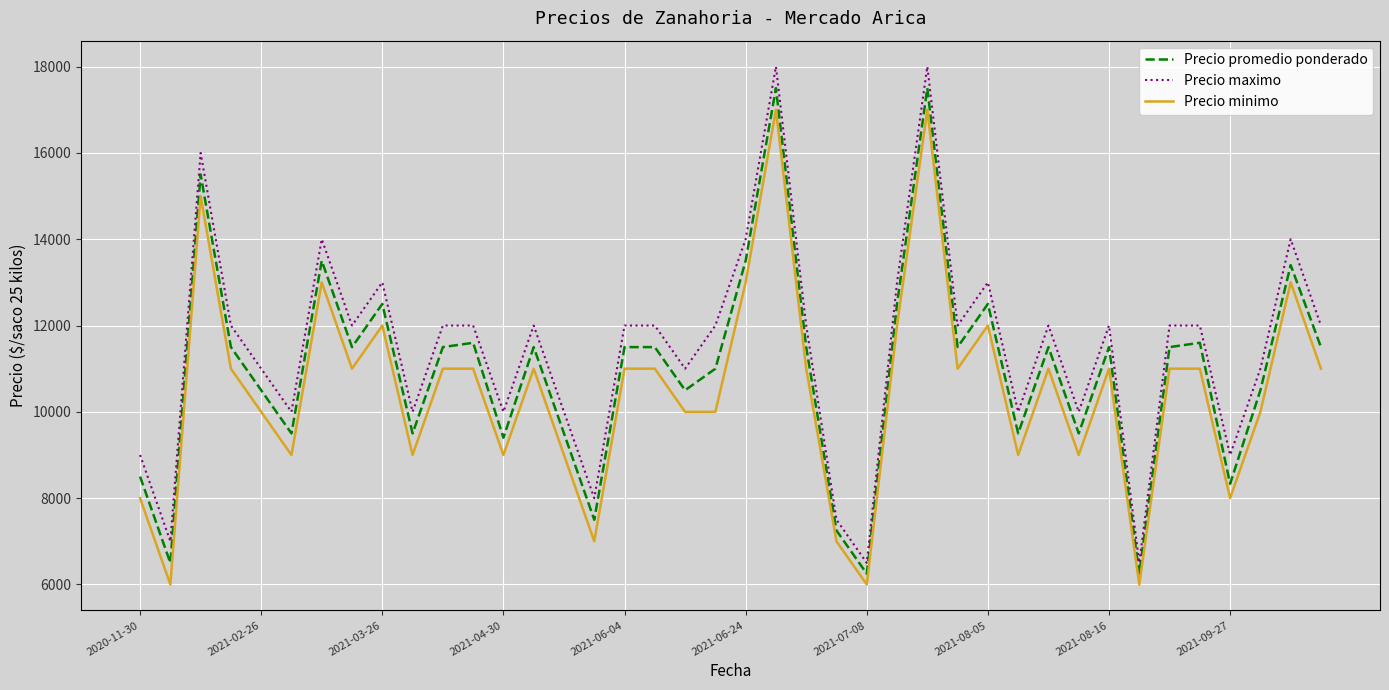

Which series has the largest range (max minus min)?

Precio maximo